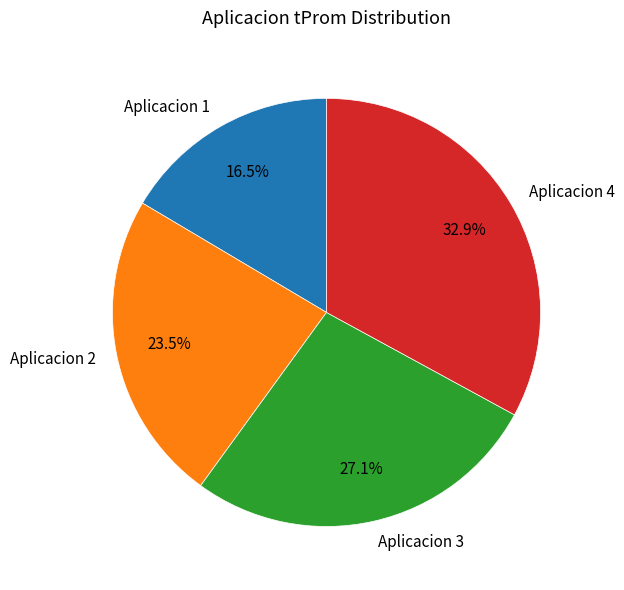

To the nearest percent, what portion does Aplicacion 4 represent?

33%